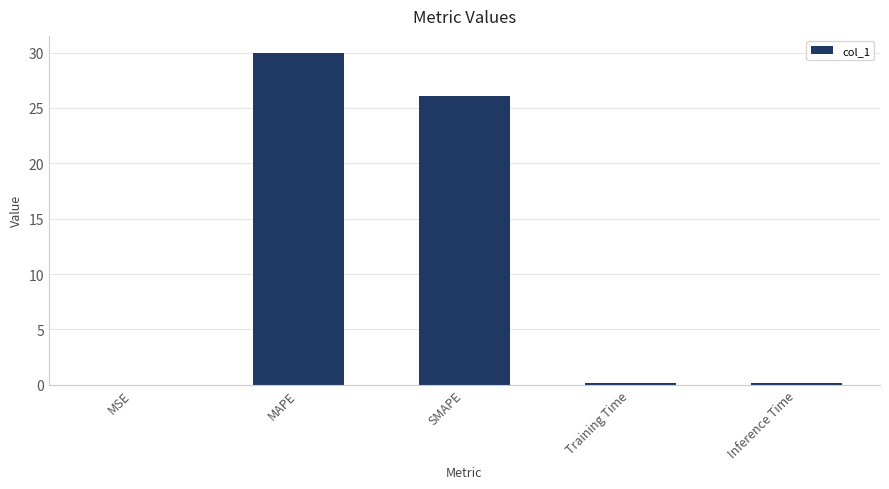

True or false: the data shows 12.3 at SMAPE.

False